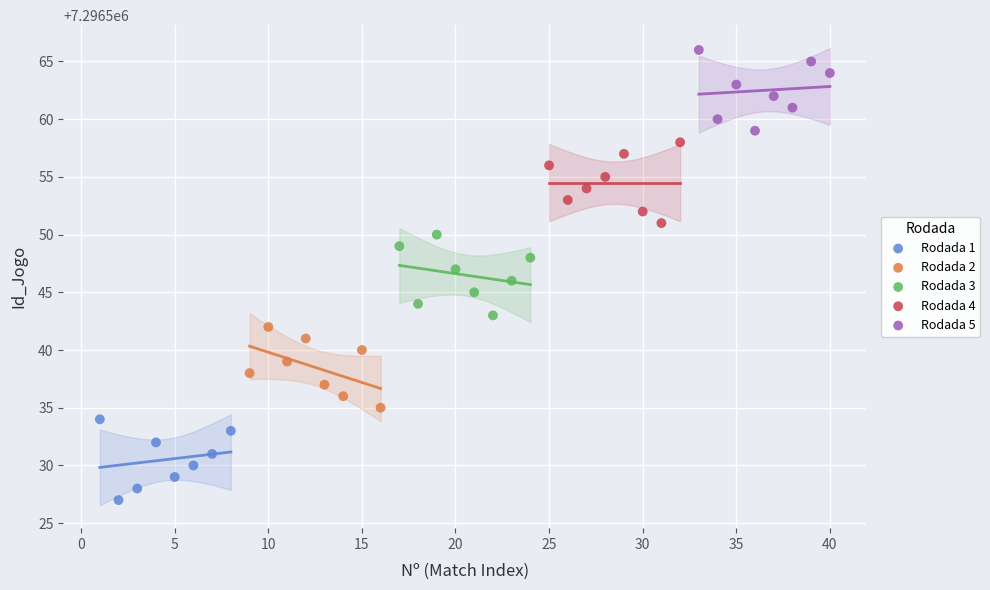

Which series contains the lowest Y value?

Rodada 1